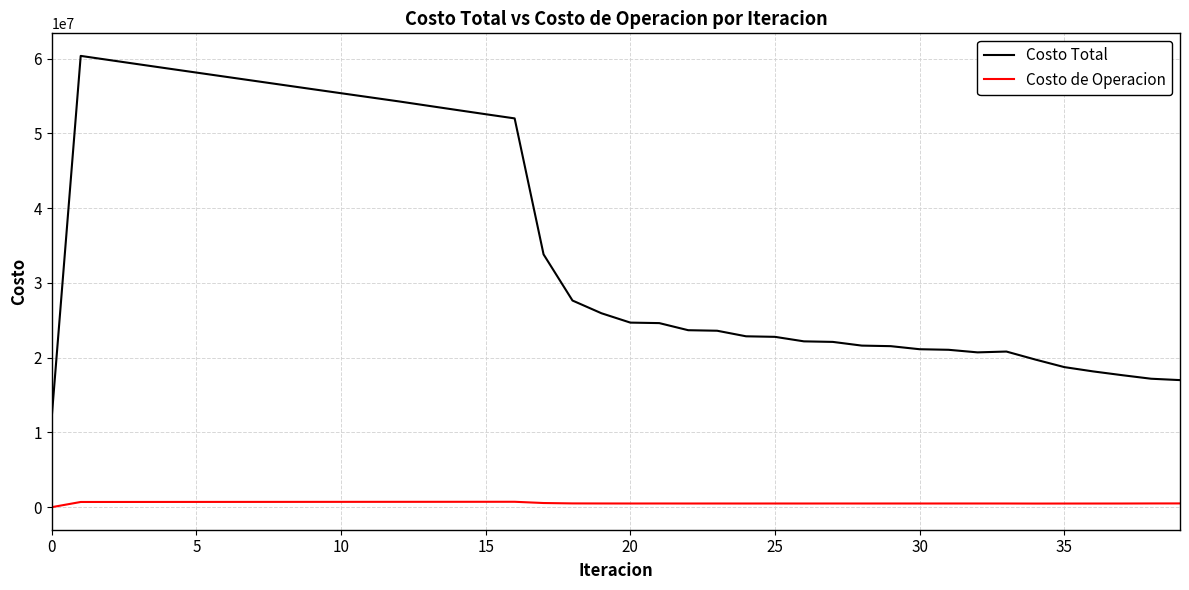

Which series has the largest total across all categories?

Costo Total